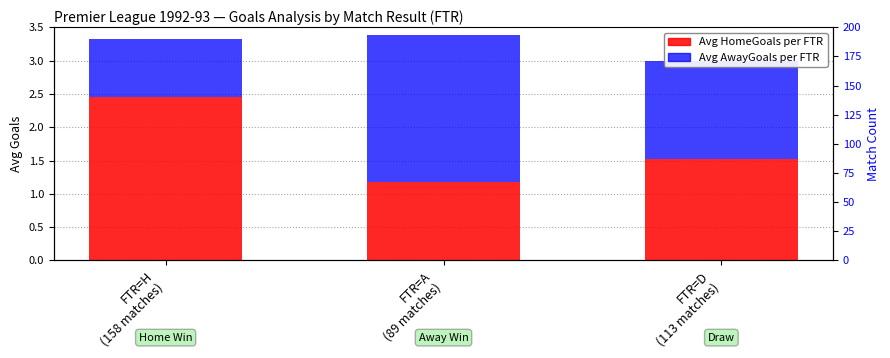

Reading left to right, what are all the values shown in this chart?

Avg HomeGoals: 2.5	1.2	1.5
Avg AwayGoals: 0.9	2.2	1.5